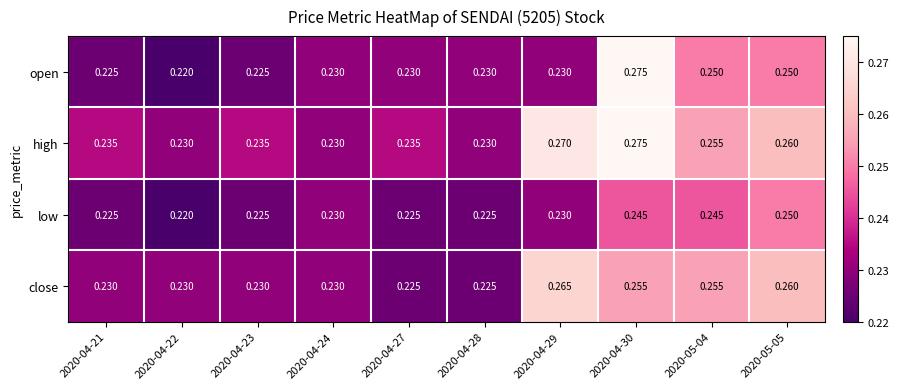

Which series has the widest spread of values?

open